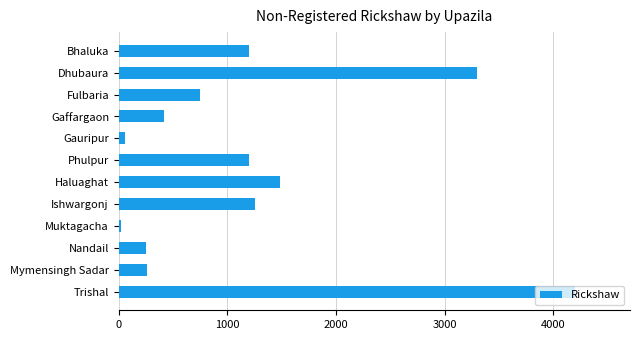

Count the number of categories in the chart.

12